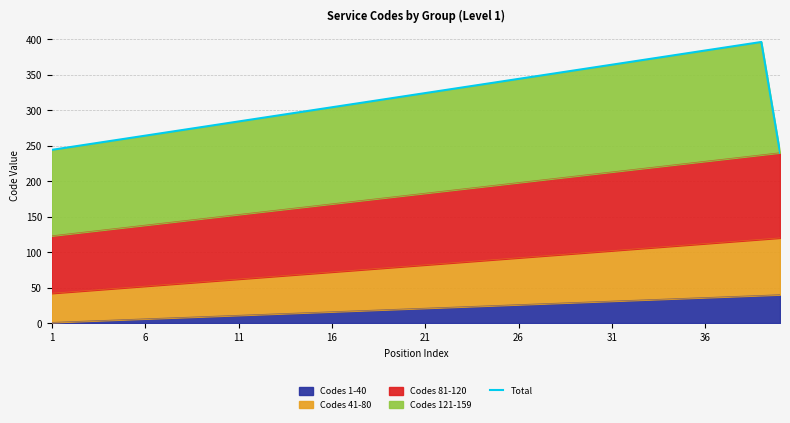

What is the label of the 1st point from the left?

1